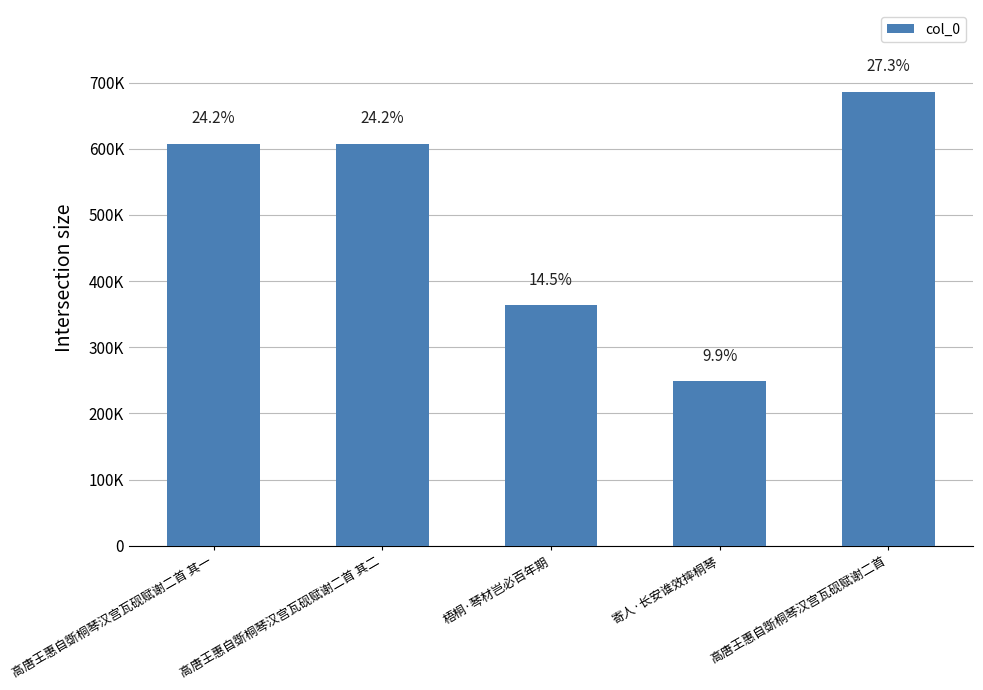

Are the bars horizontal?

No